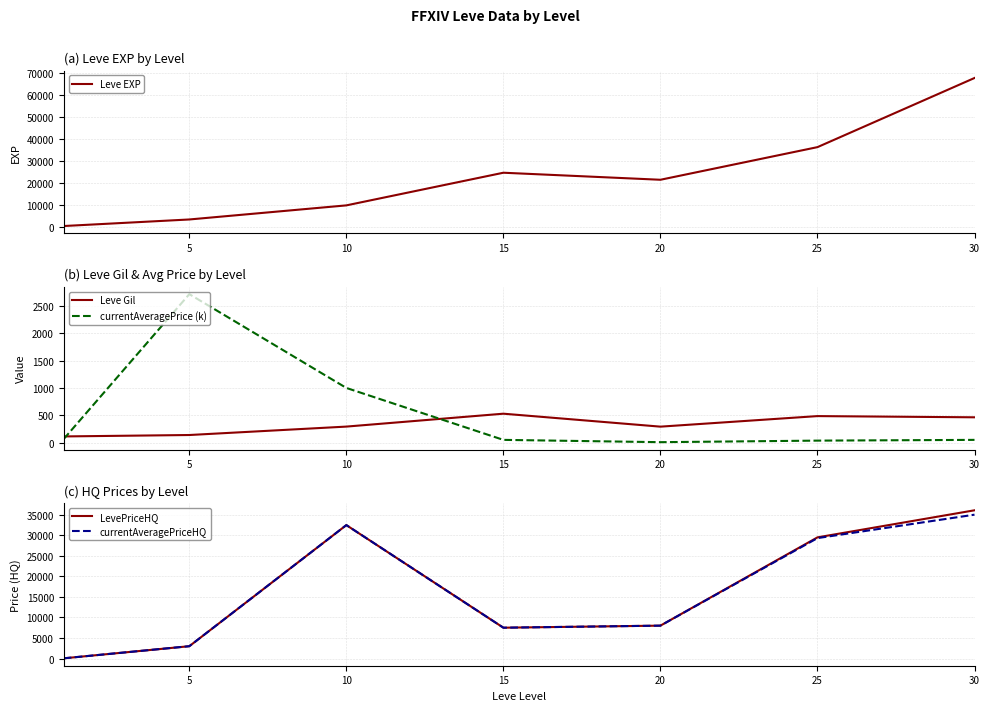

What is the total value across all series at 5?

12455.0